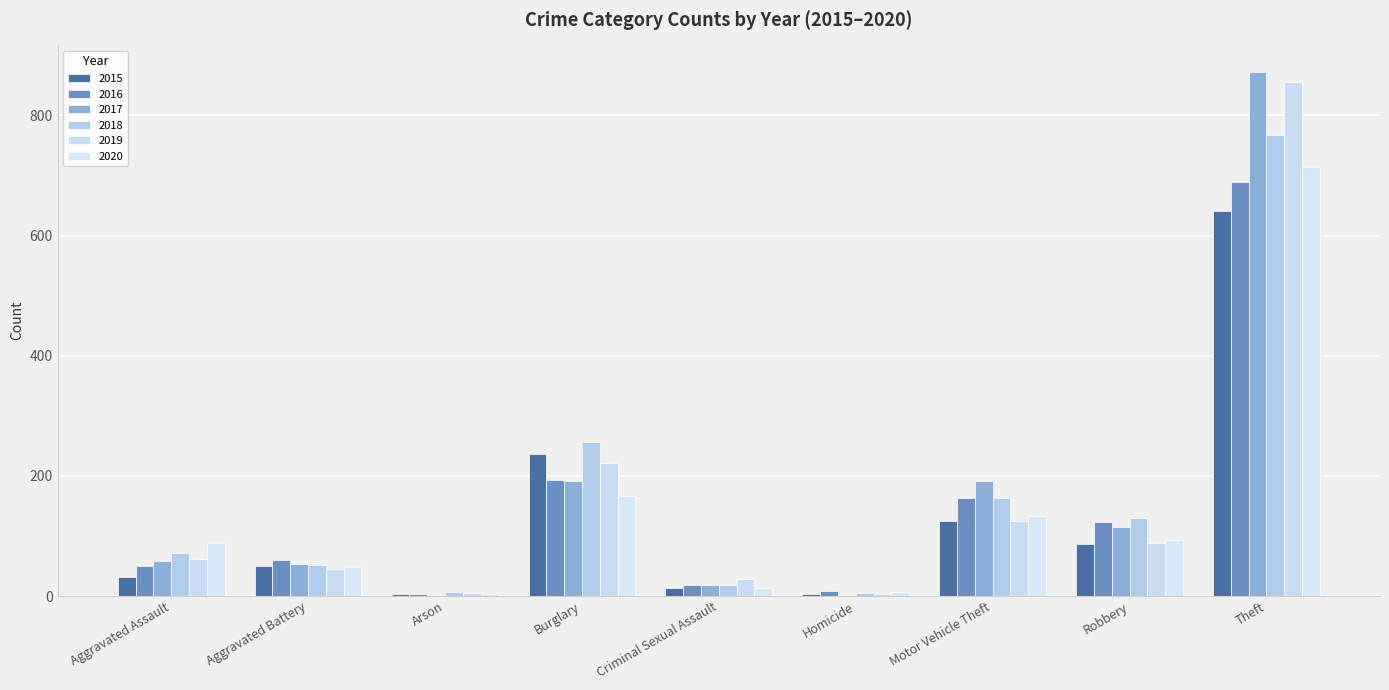

Which series has the largest total across all categories?

2017